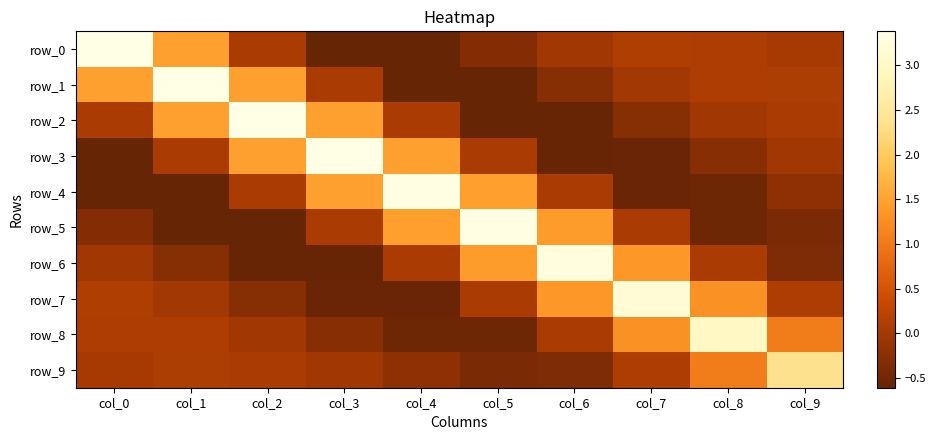

What is the difference between the second highest and second lowest values in the row_9 series?

1.4